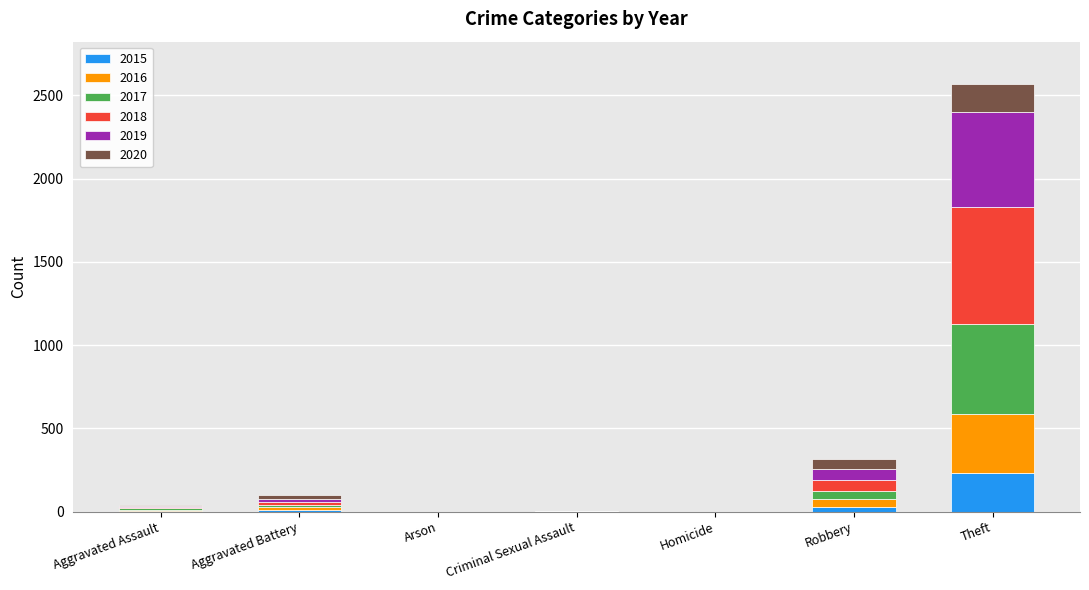

Does the chart contain stacked bars?

Yes